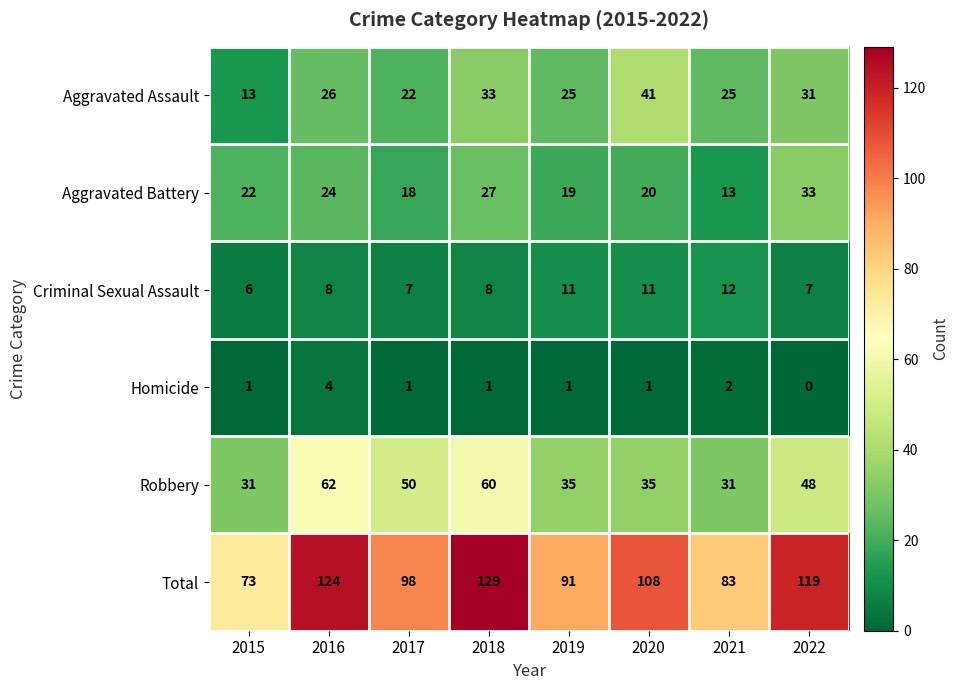

Rank the series at 2015 from lowest to highest value.

Homicide, Criminal Sexual Assault, Aggravated Assault, Aggravated Battery, Robbery, Total